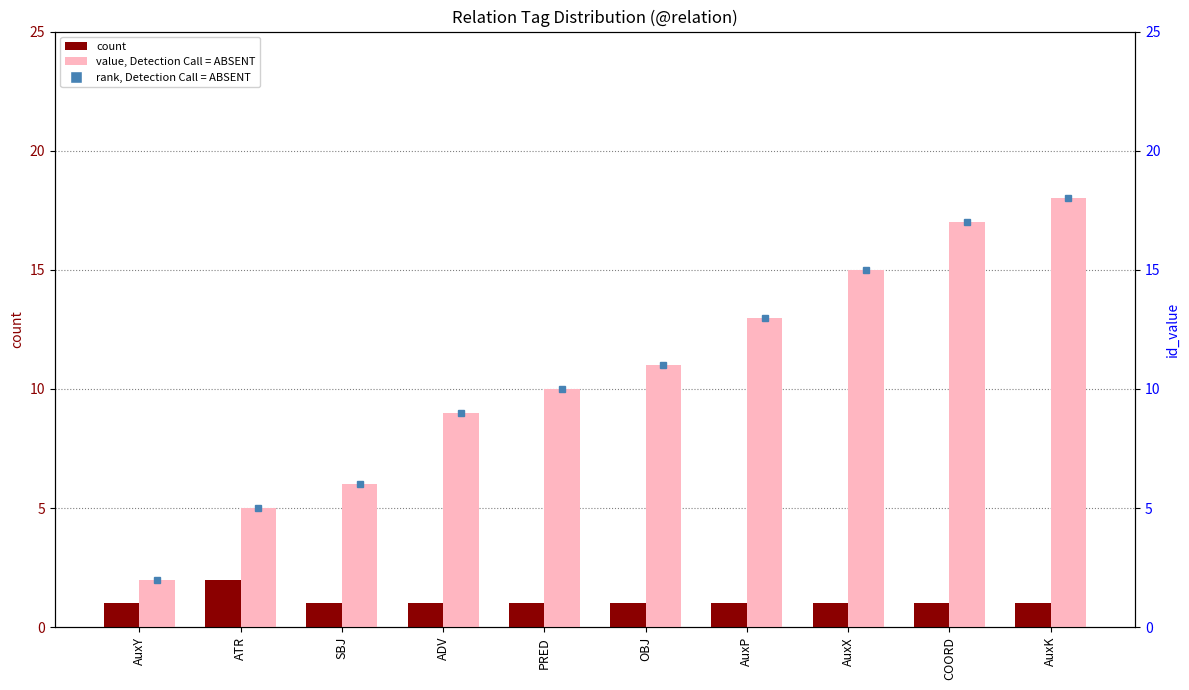

What is the label of the 10th bar from the right?

AuxY